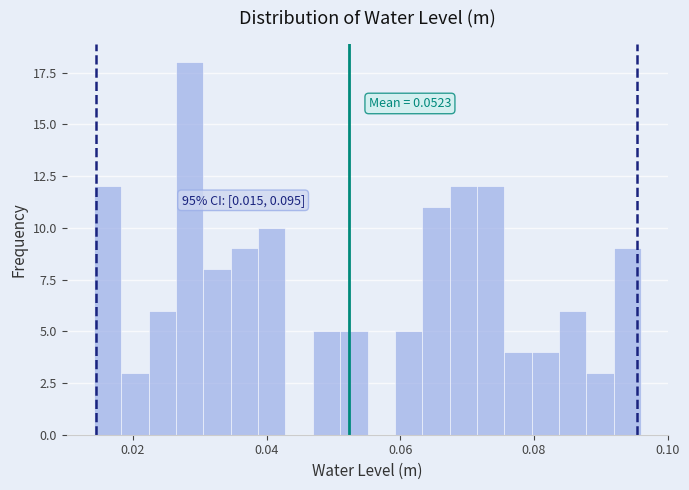

Around what value on the x-axis is the tallest bar? Give the approximate position of its centre, as read against the axis.

0.028